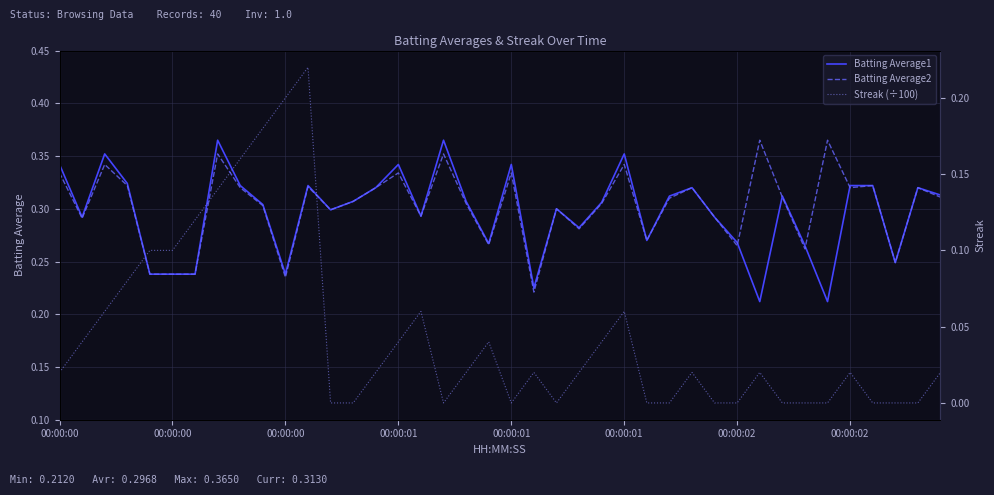

What is the label of the 6th point from the right?

34